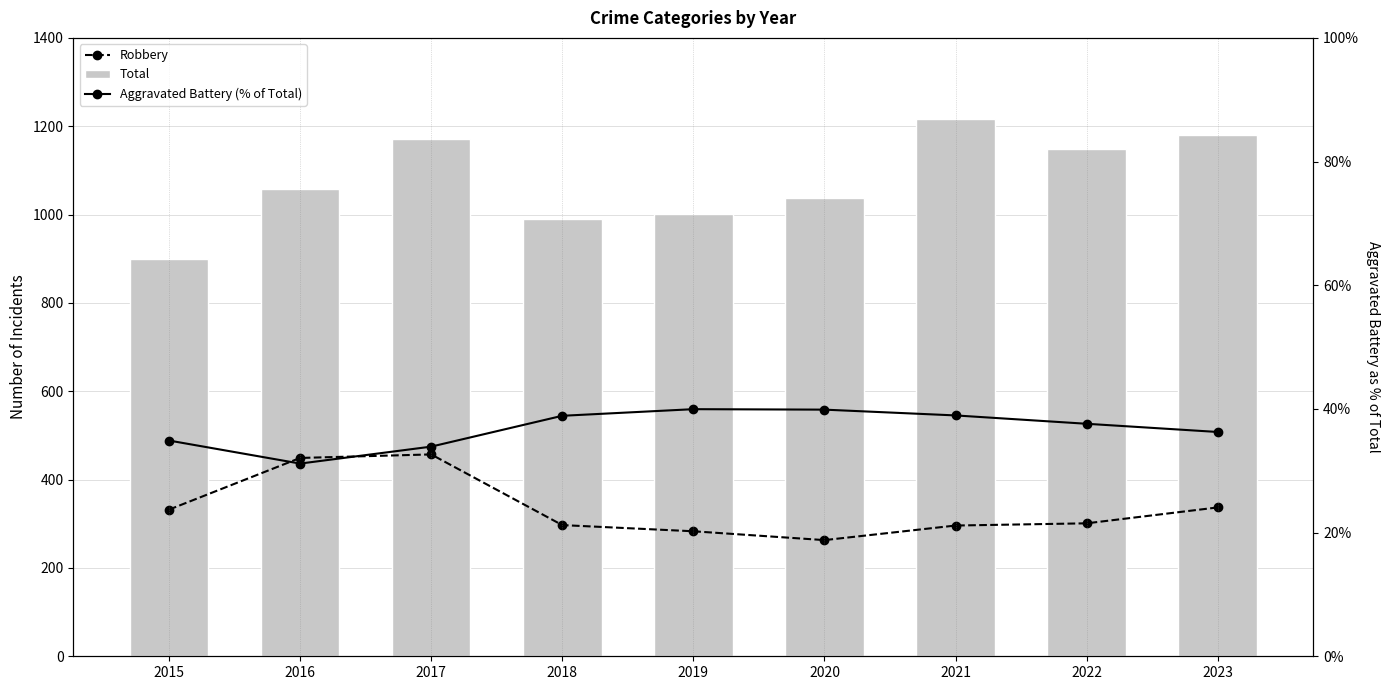

Rank the series by their maximum value, from highest to lowest.

Total, Robbery, Aggravated Battery (% of Total)